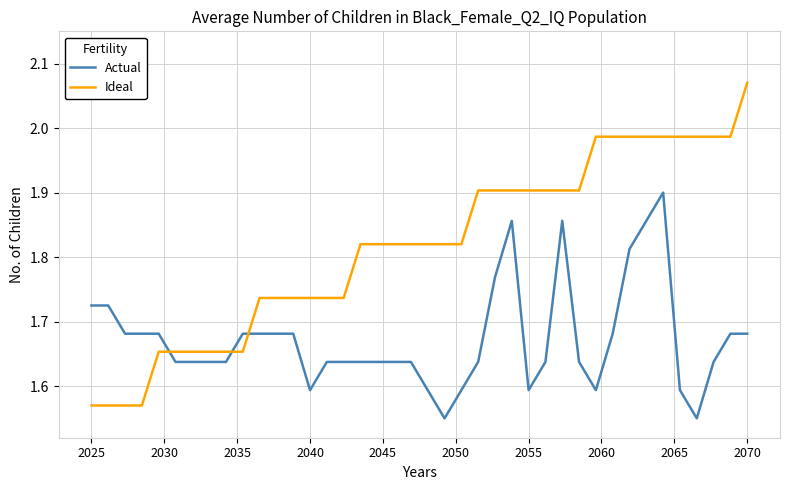

What is the difference between the maximum and minimum values in the Ideal series?

0.5